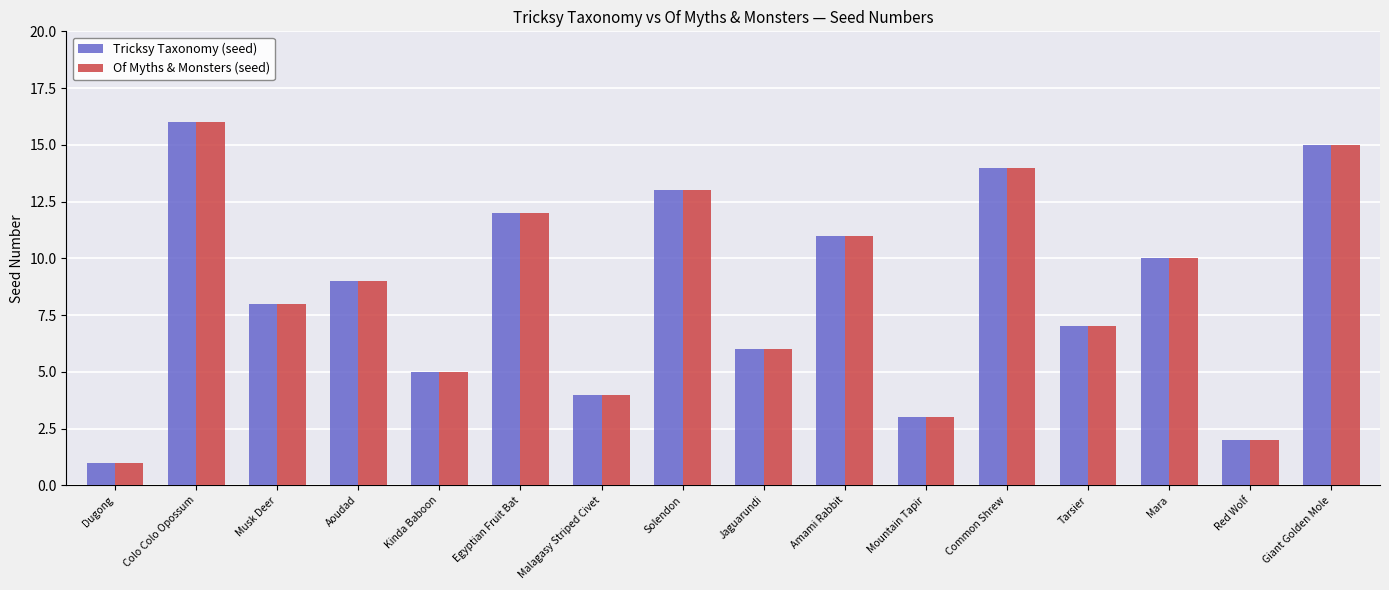

Reading left to right, list all the values displayed in this chart.

Tricksy Taxonomy (seed): 1	16	8	9	5	12	4	13	6	11	3	14	7	10	2	15
Of Myths & Monsters (seed): 1	16	8	9	5	12	4	13	6	11	3	14	7	10	2	15